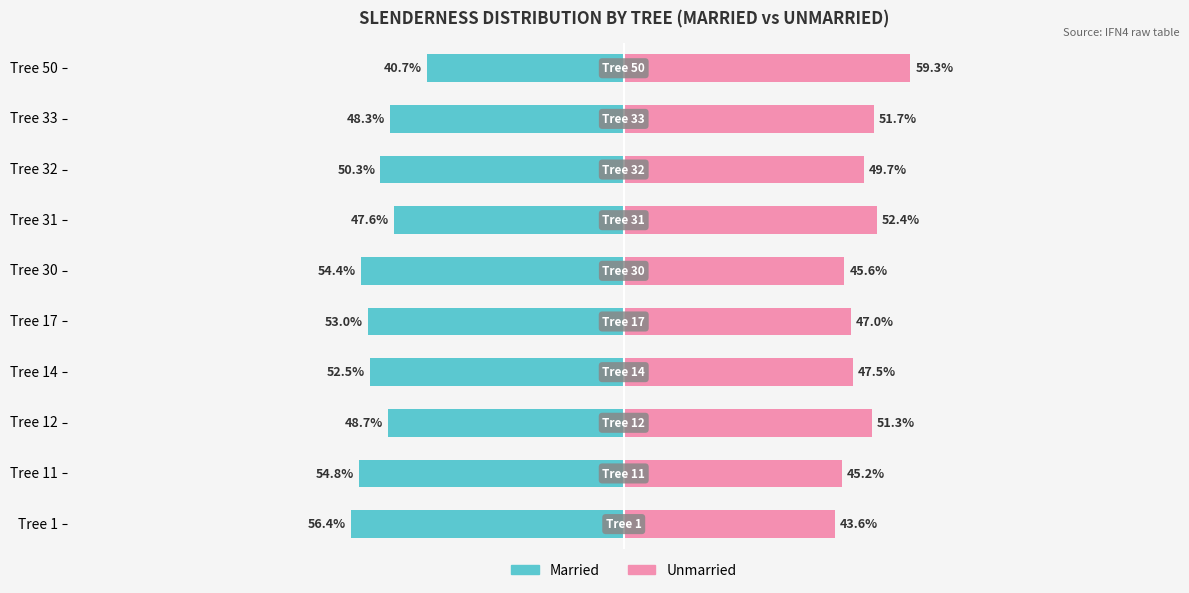

List the series in order of their peak value, lowest first.

Married, Unmarried